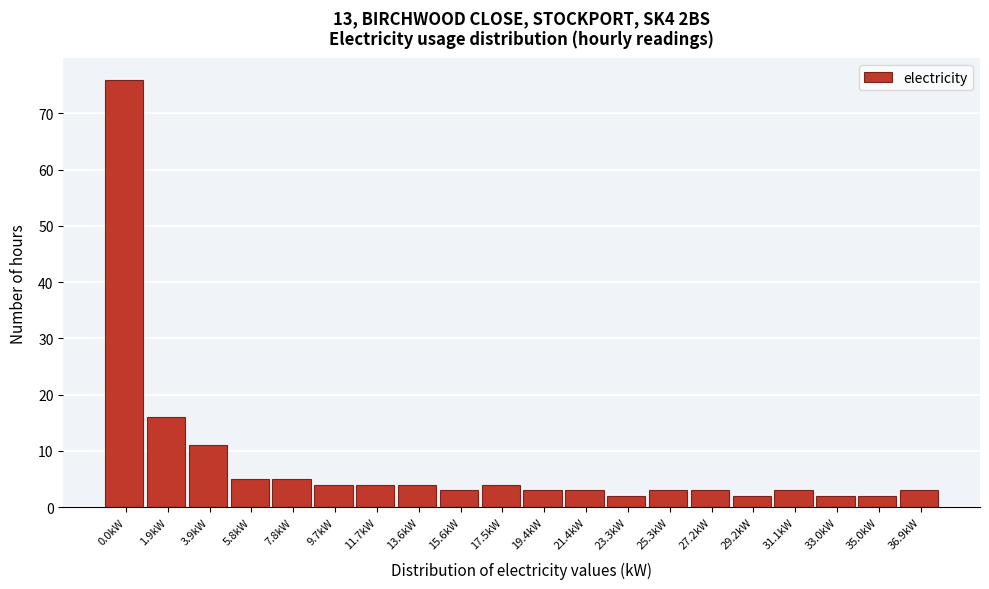

Reading left to right, what are all the values shown in this chart?

0.0kW=76	1.9kW=16	3.9kW=11	5.8kW=5	7.8kW=5	9.7kW=4	11.7kW=4	13.6kW=4	15.6kW=3	17.5kW=4	19.4kW=3	21.4kW=3	23.3kW=2	25.3kW=3	27.2kW=3	29.2kW=2	31.1kW=3	33.0kW=2	35.0kW=2	36.9kW=3